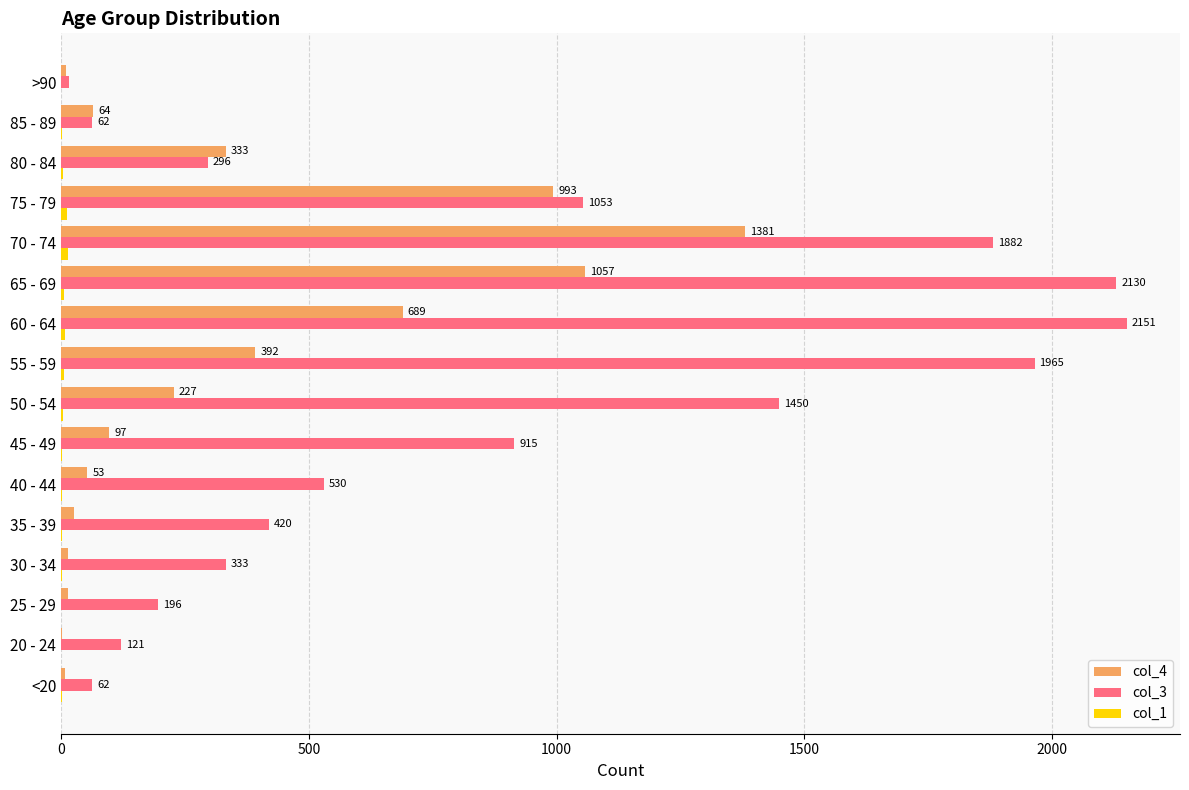

At which label does col_4 reach its peak?

70 - 74